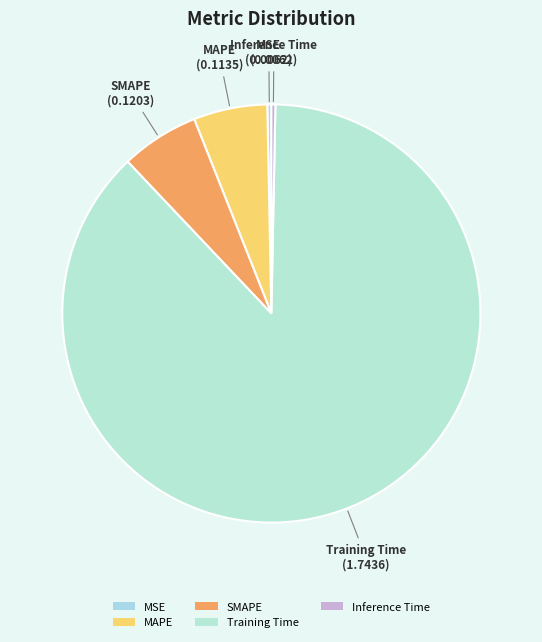

How many segments does this pie chart have?

5